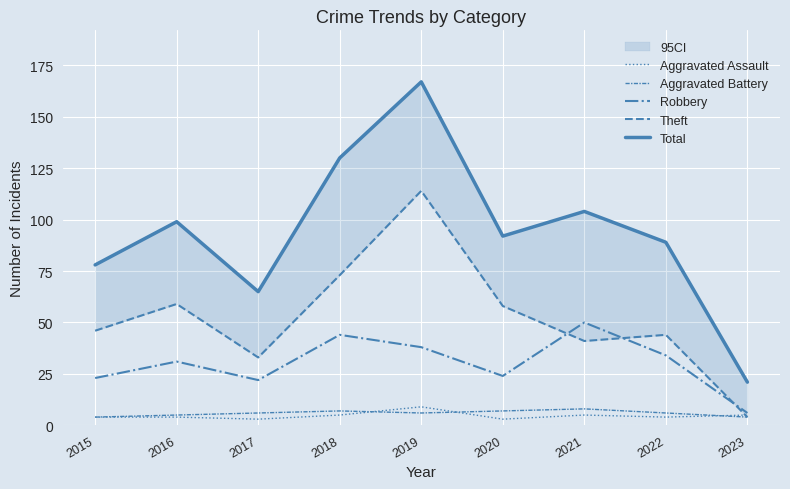

Reading left to right, what are all the values shown in this chart?

Aggravated Assault: 2015=4	2016=4	2017=3	2018=5	2019=9	2020=3	2021=5	2022=4	2023=5
Aggravated Battery: 2015=4	2016=5	2017=6	2018=7	2019=6	2020=7	2021=8	2022=6	2023=4
Robbery: 2015=23	2016=31	2017=22	2018=44	2019=38	2020=24	2021=50	2022=34	2023=6
Theft: 2015=46	2016=59	2017=33	2018=73	2019=114	2020=58	2021=41	2022=44	2023=4
Total: 2015=78	2016=99	2017=65	2018=130	2019=167	2020=92	2021=104	2022=89	2023=21